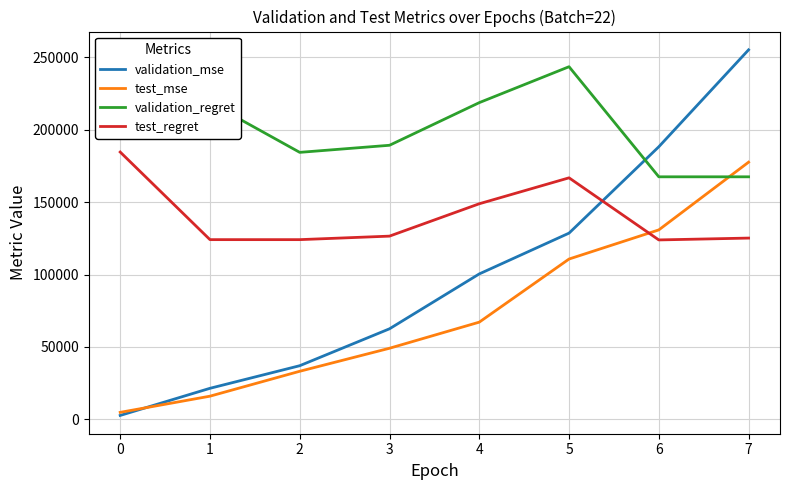

True or false: validation_regret and validation_mse cross at least once.

True